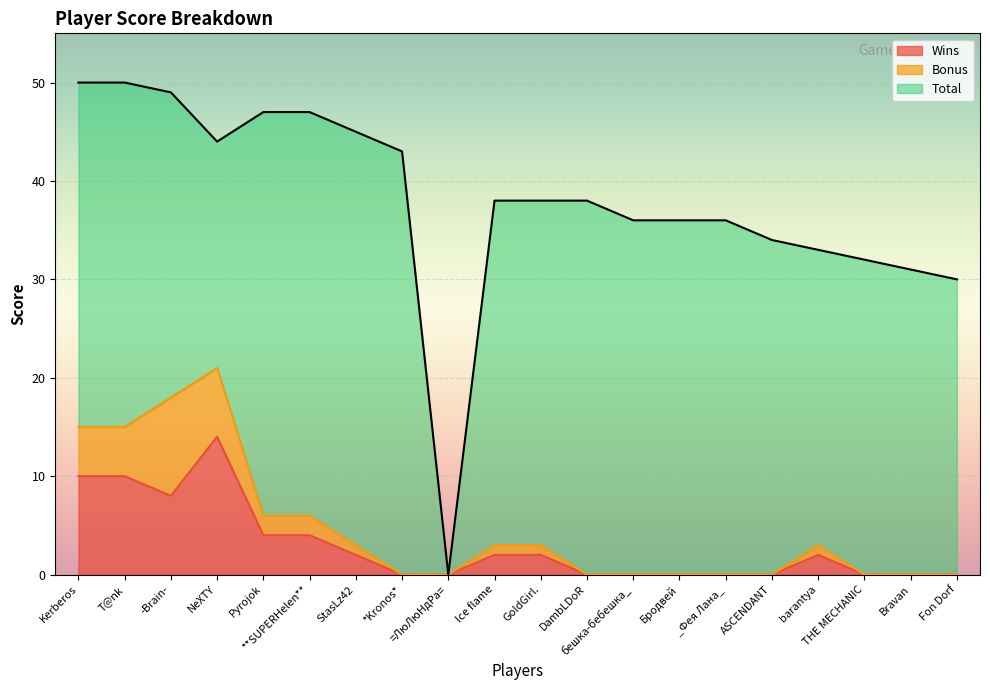

Is it true that Wins equals 2 at Ice flame?

True